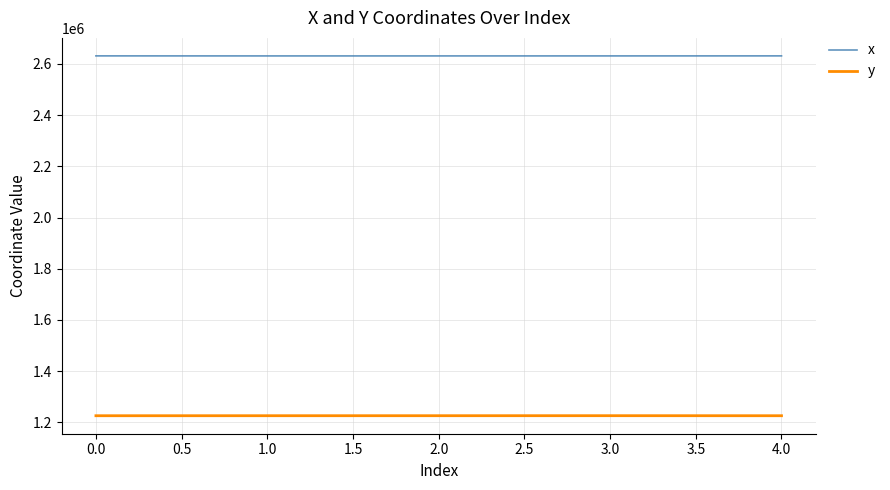

The value of y at 2.0 is 535362.9. True or false?

False